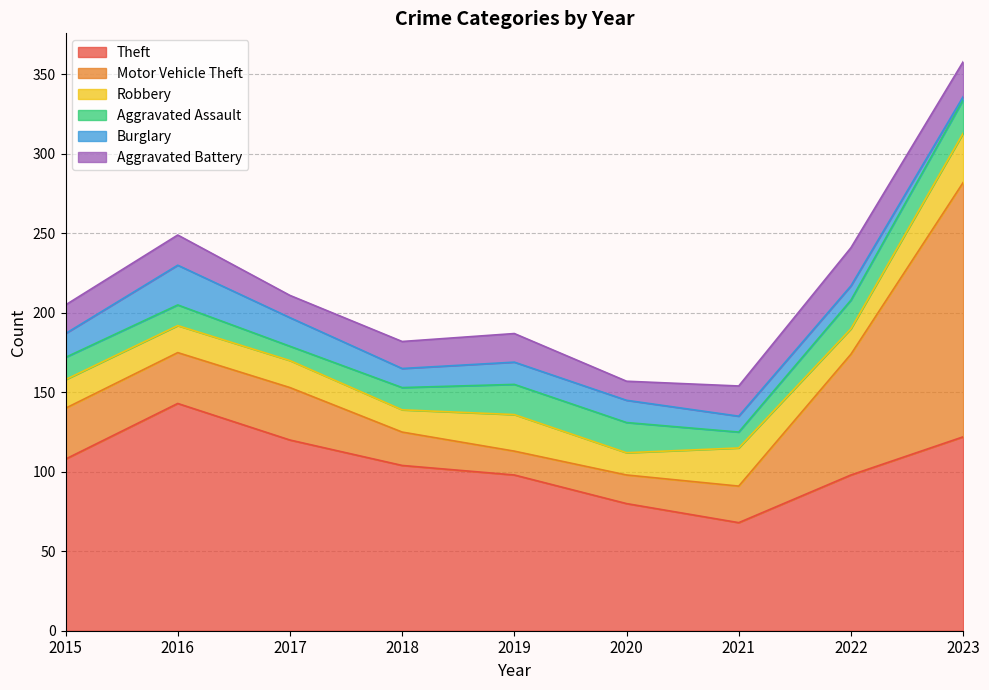

Rank the series by their maximum value, from highest to lowest.

Motor Vehicle Theft, Theft, Robbery, Burglary, Aggravated Battery, Aggravated Assault